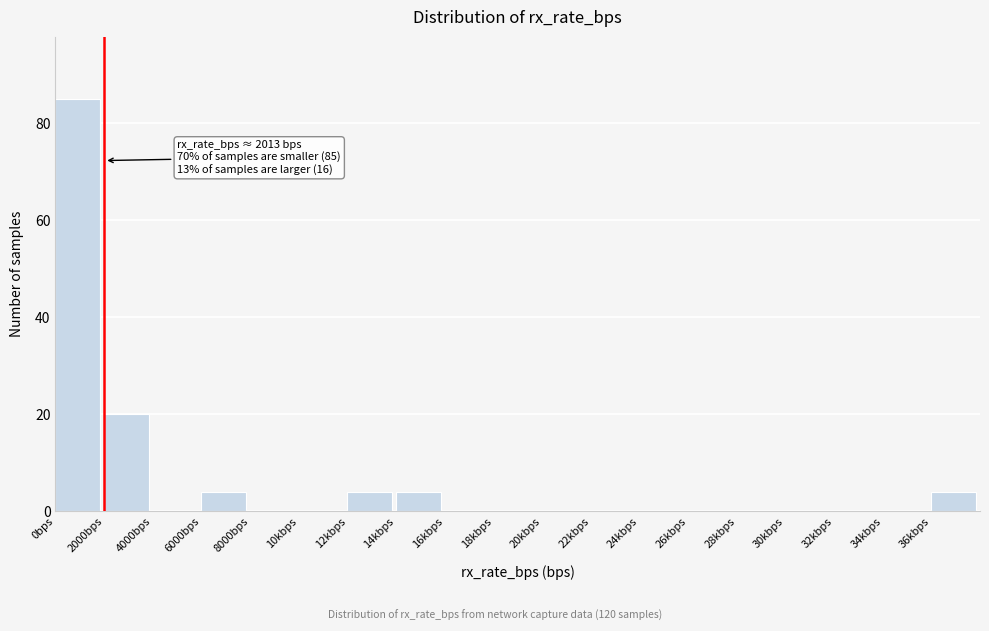

Reading left to right, extract all data points from this chart.

0bps=85	2000bps=20	4000bps=0	6000bps=4	8000bps=0	10kbps=0	12kbps=4	14kbps=4	16kbps=0	18kbps=0	20kbps=0	22kbps=0	24kbps=0	26kbps=0	28kbps=0	30kbps=0	32kbps=0	34kbps=0	36kbps=4